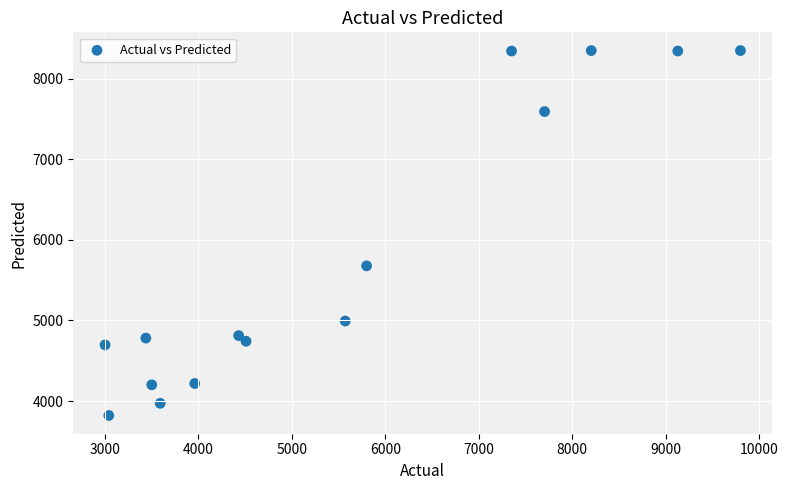

What Y value in the scatter plot is closest to 6083?

5677.2